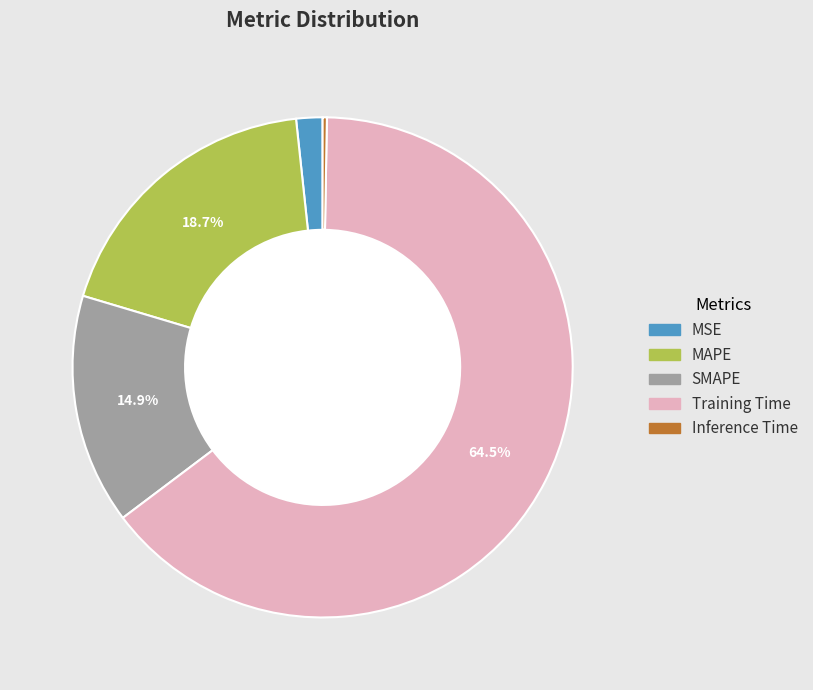

Do SMAPE and MSE together represent more than half of the pie?

No